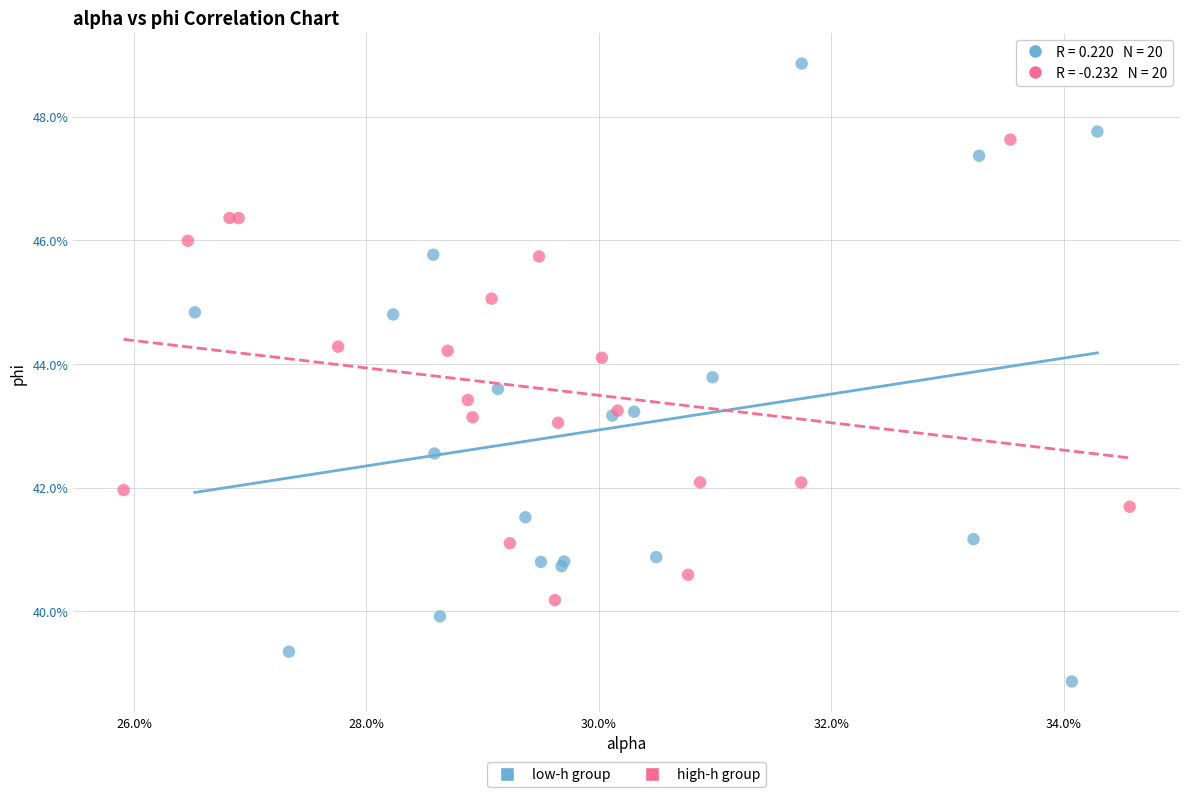

Which series has the largest Y range (max minus min)?

low-h group